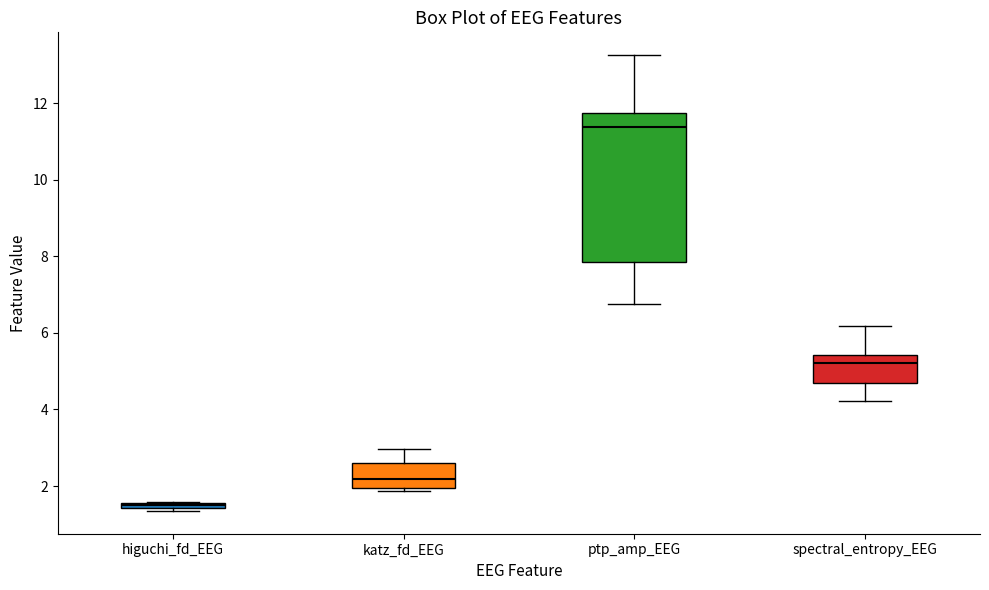

Where does the lower whisker of the box for spectral_entropy_EEG end on the y-axis? The values are not printed on the chart, so give them approximately, as read against the axis.

4.2